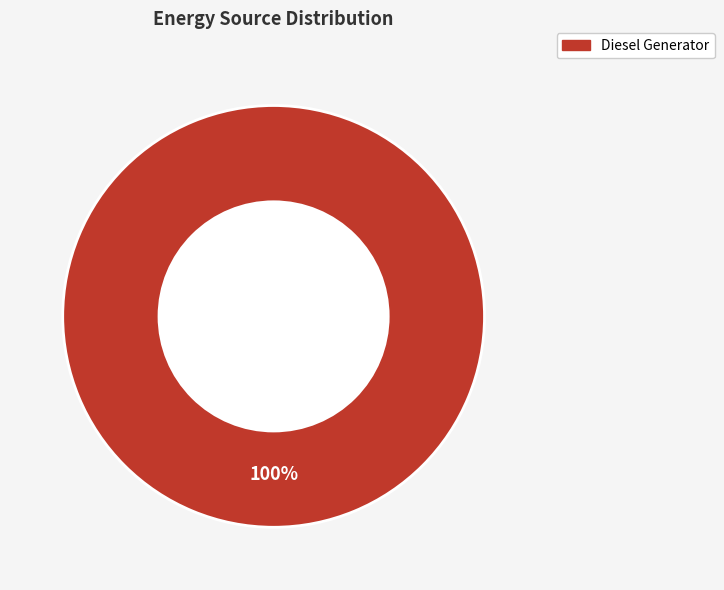

Does any single category account for the majority?

Yes